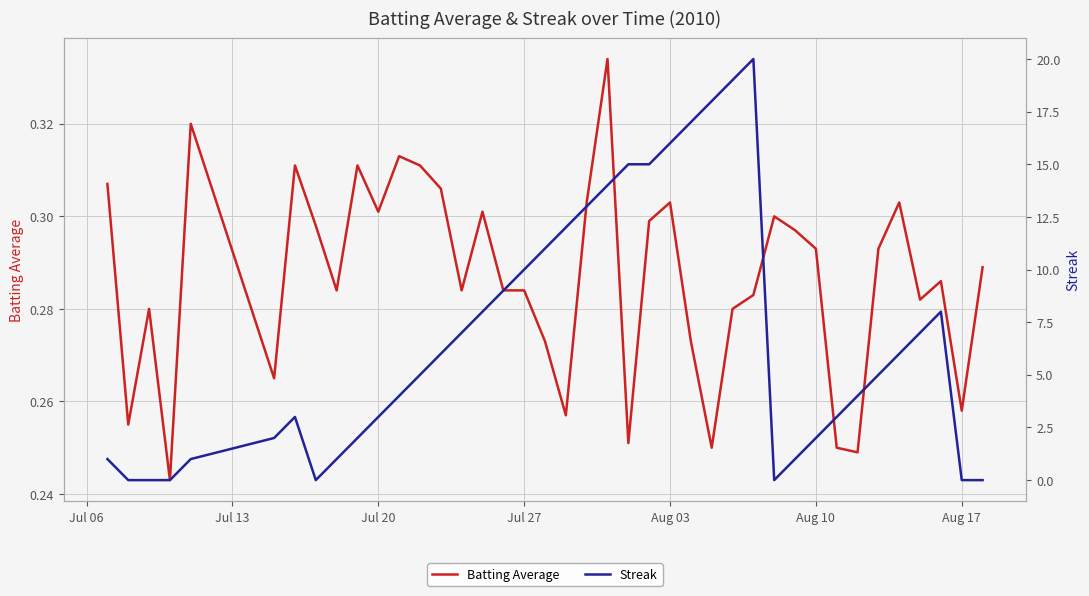

The value of Batting Average at Aug 17 is 0.4. True or false?

False